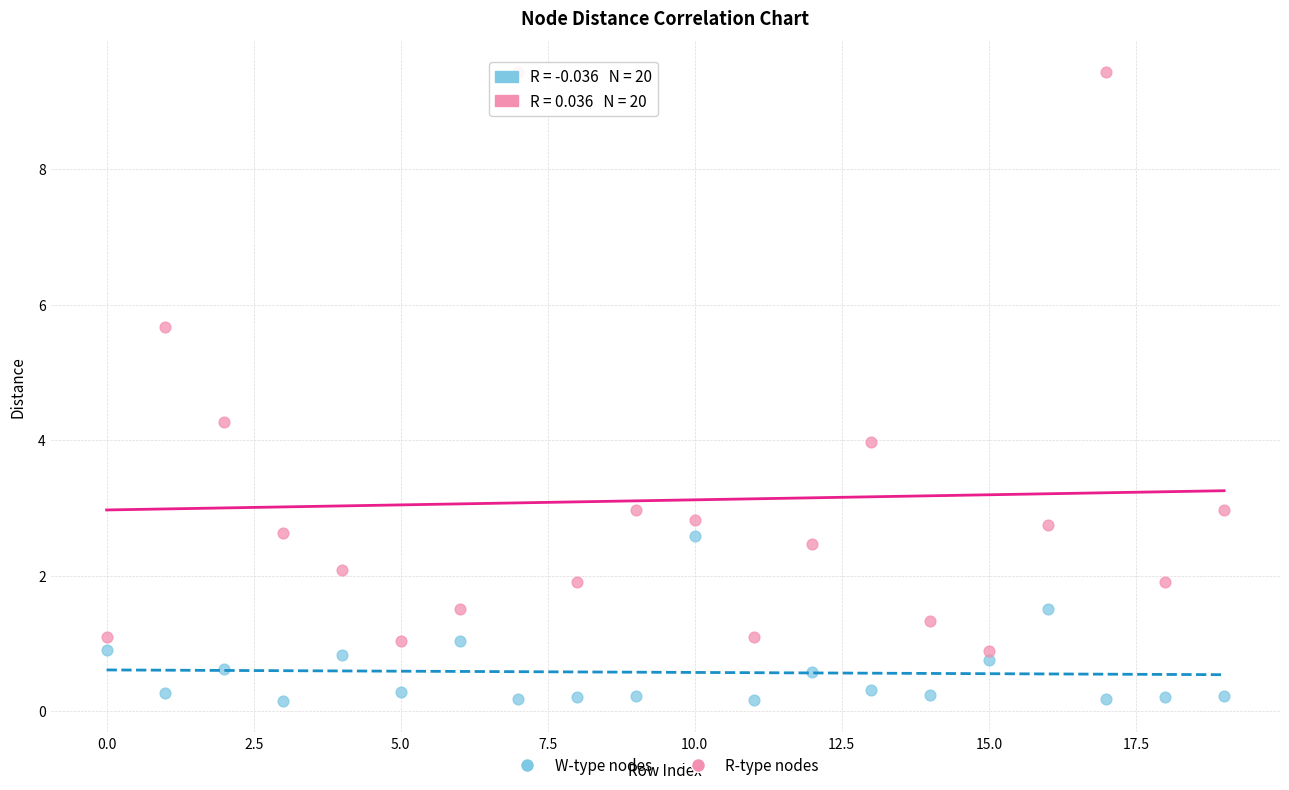

Which series reaches the maximum Y coordinate?

R-type nodes